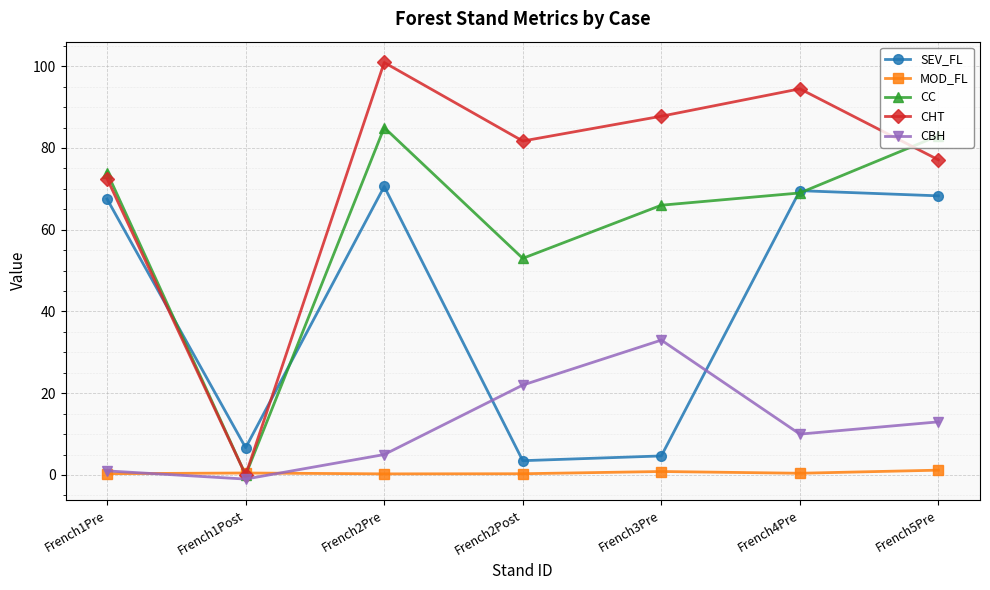

Does the chart display data point markers on the line(s)?

Yes